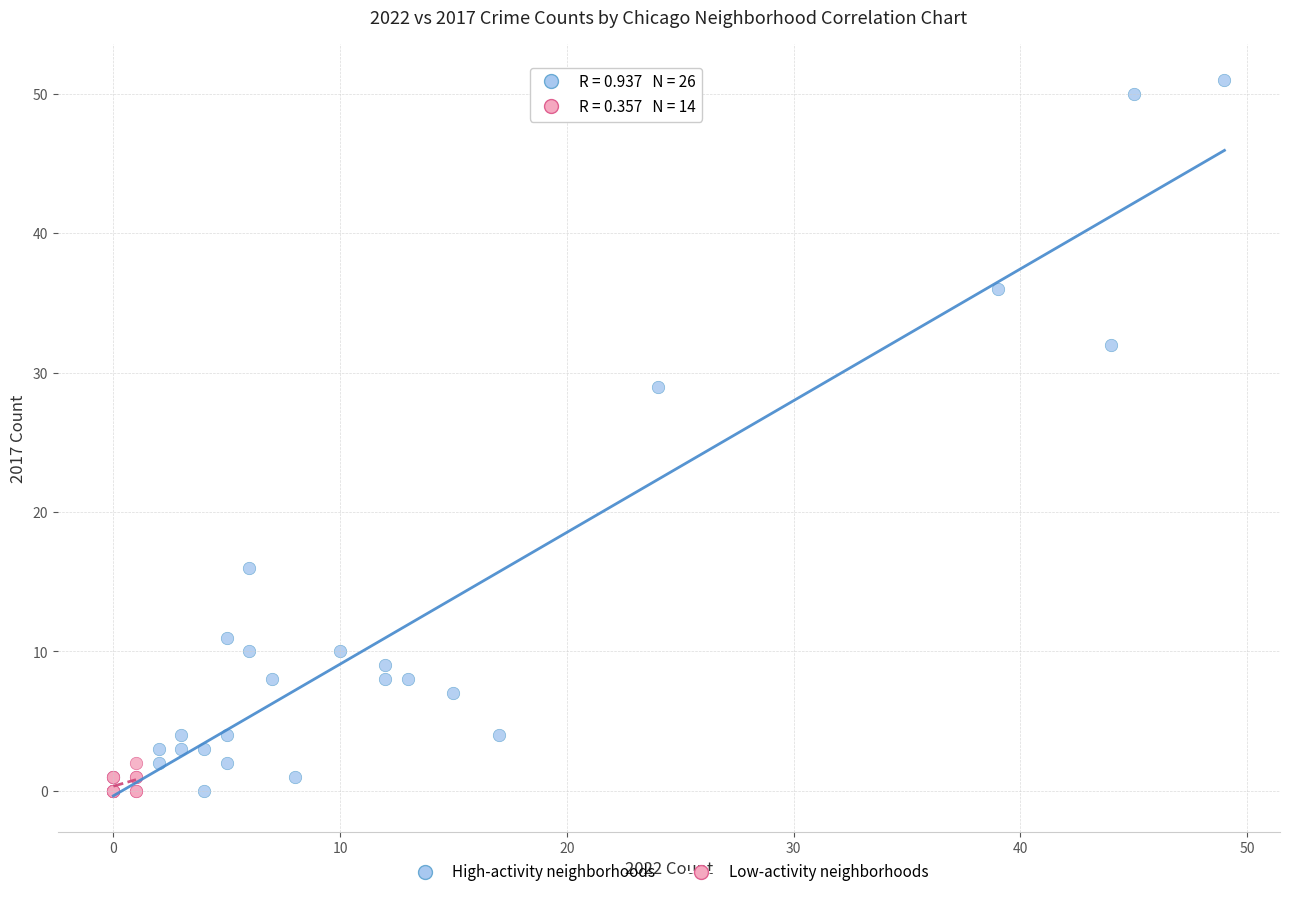

Which series has the largest Y range (max minus min)?

High-activity neighborhoods